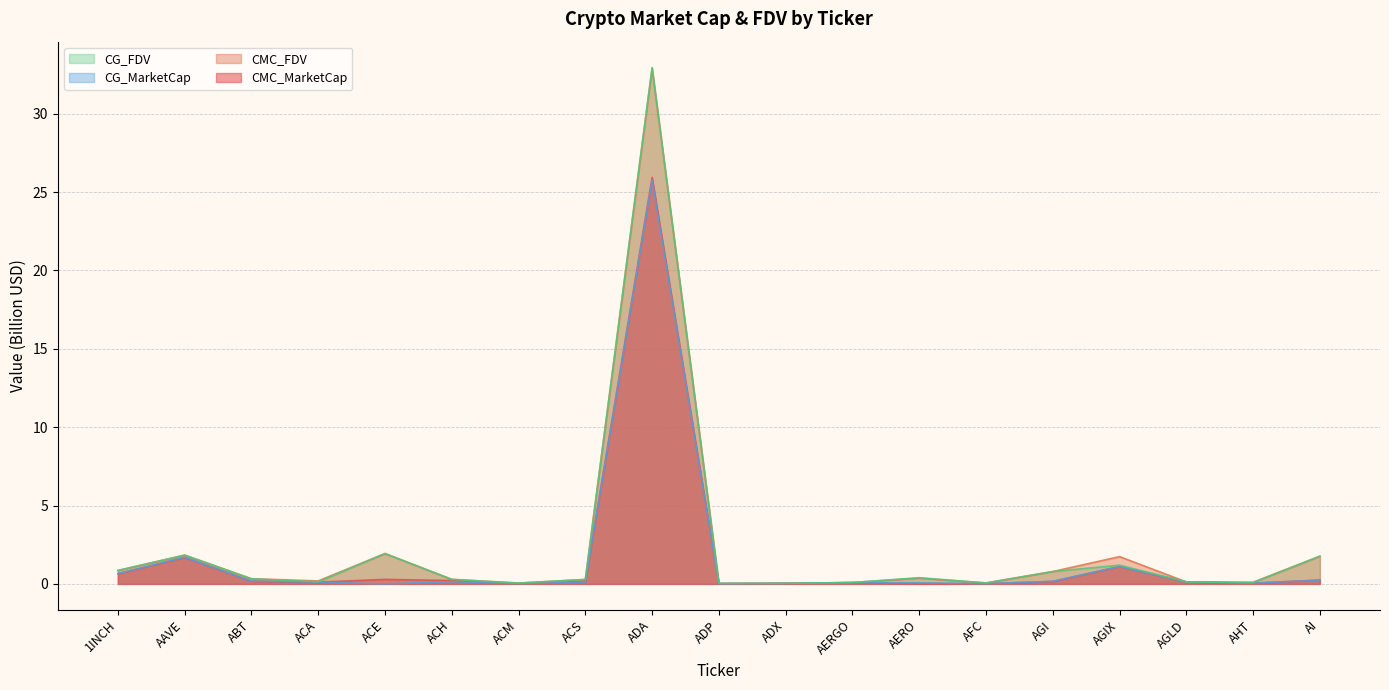

What is the spread (max minus min) of values at ACA?

0.1